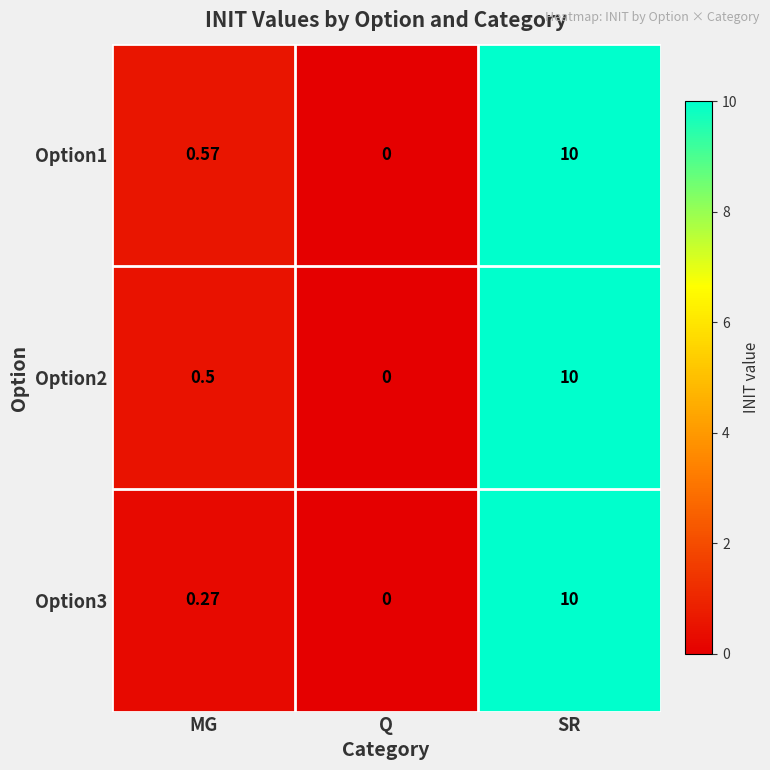

Rank the categories by Option3 value from highest to lowest.

SR, MG, Q